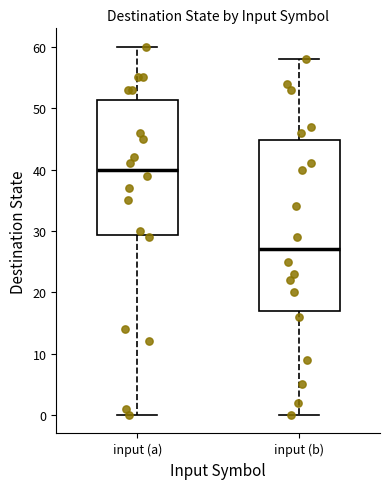

Reading left to right, transcribe this box plot: for each box, give where its median line is, the range the box spans, and where its two whiskers end, as read against the y-axis. The values are not printed on the chart, so give them approximately, as read against the axis.

input (a): median 40, box 29 to 51, whiskers 0 to 60
input (b): median 27, box 17 to 45, whiskers 0 to 58